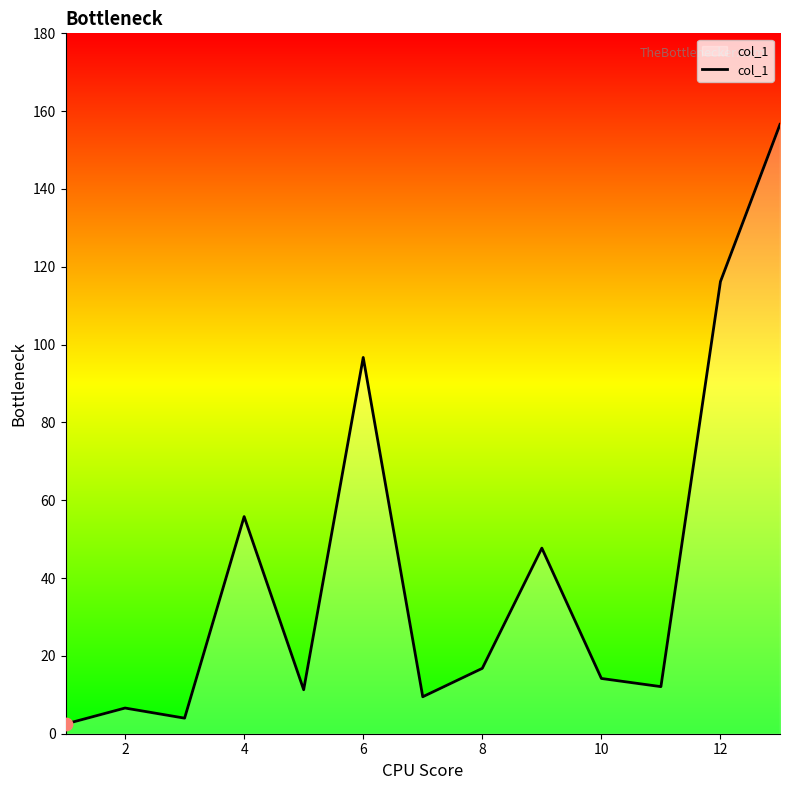

What is the maximum value shown in the chart?

156.6